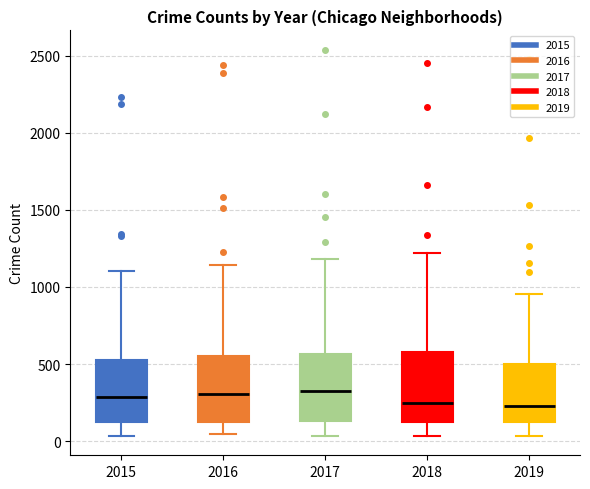

Reading left to right, read every box against the y-axis: the position of its median line, the range the box covers, and the ends of its whiskers. The values are not printed on the chart, so give them approximately, as read against the axis.

2015: median 300, box 150 to 500, whiskers 50 to 1100
2016: median 300, box 100 to 550, whiskers 50 to 1150
2017: median 350, box 150 to 550, whiskers 50 to 1200
2018: median 250, box 100 to 600, whiskers 50 to 1200
2019: median 250, box 100 to 500, whiskers 50 to 950